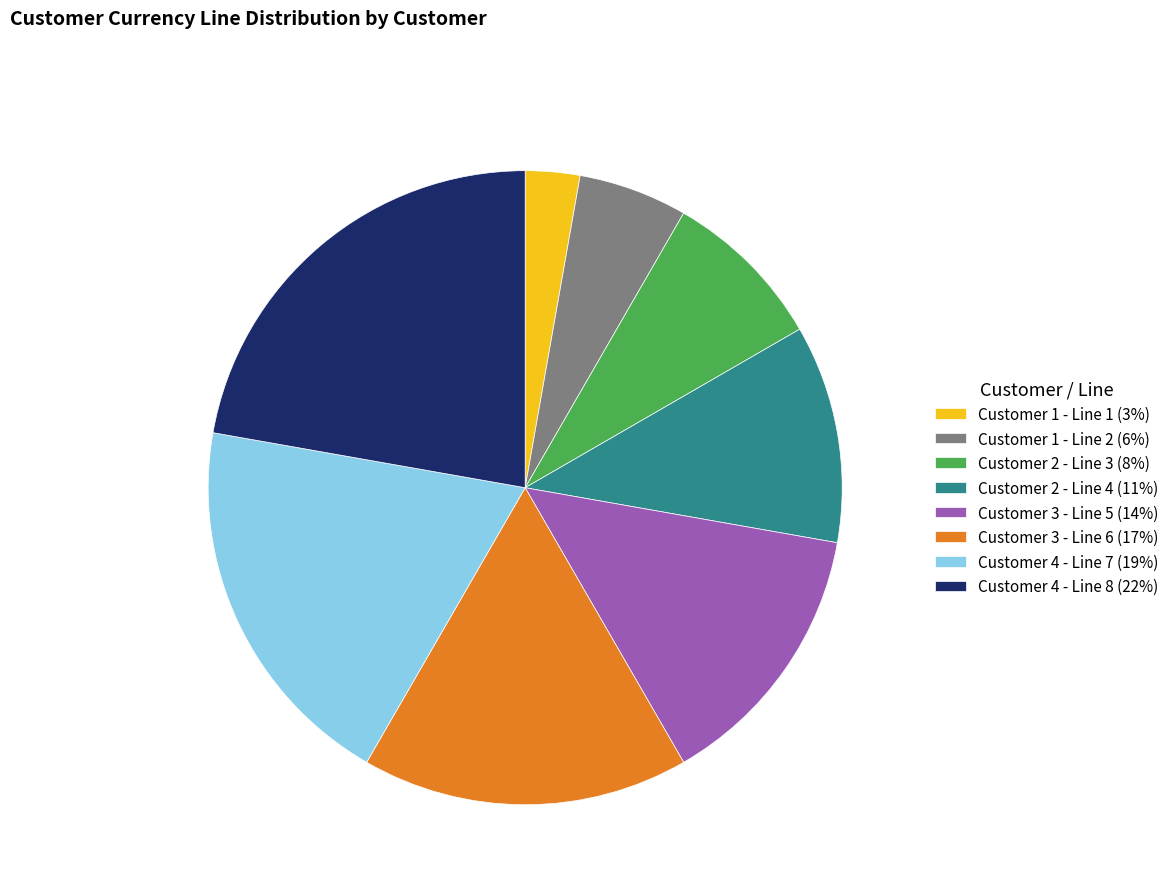

Is the sum of Customer 3 - Line 5 (14%) and Customer 4 - Line 7 (19%) greater than half?

No